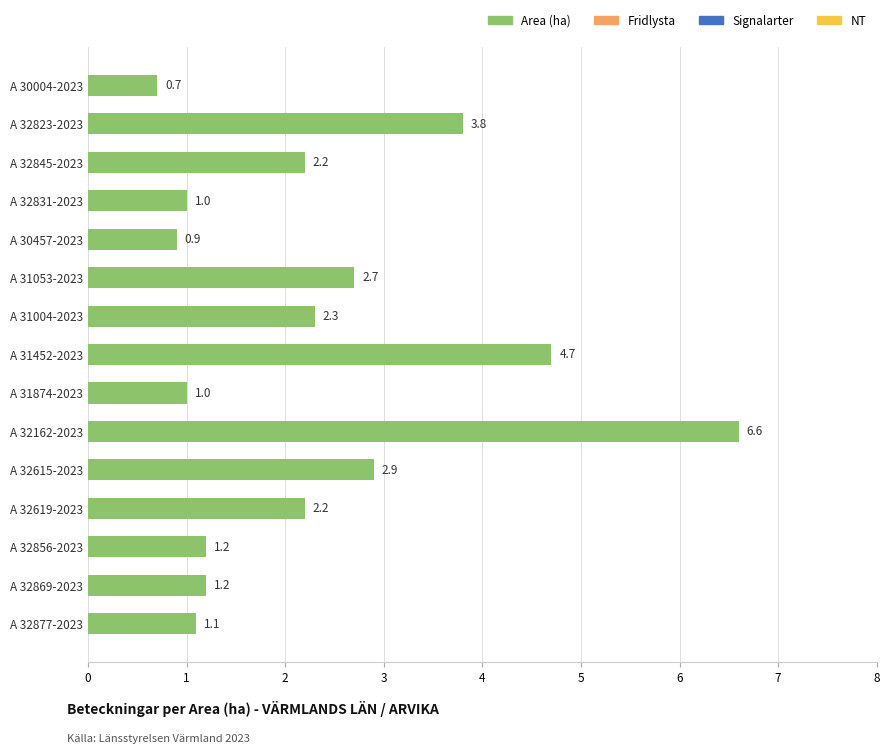

Reading top to bottom, extract all data points from this chart.

0.7	3.8	2.2	1.0	0.9	2.7	2.3	4.7	1.0	6.6	2.9	2.2	1.2	1.2	1.1